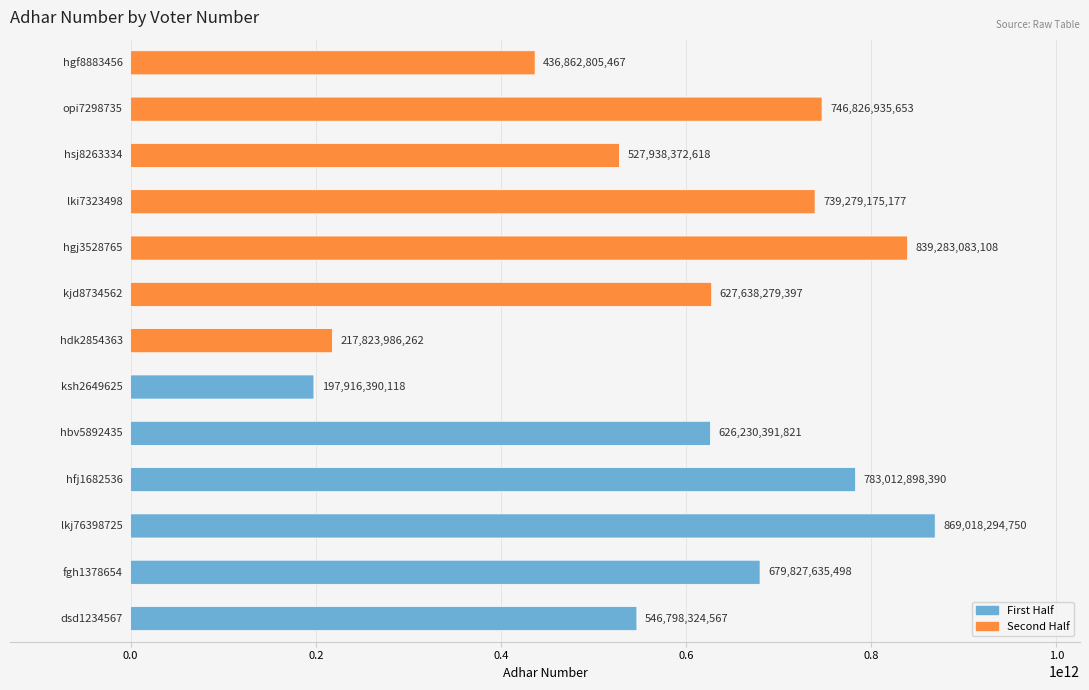

What position from the left is 11?

12